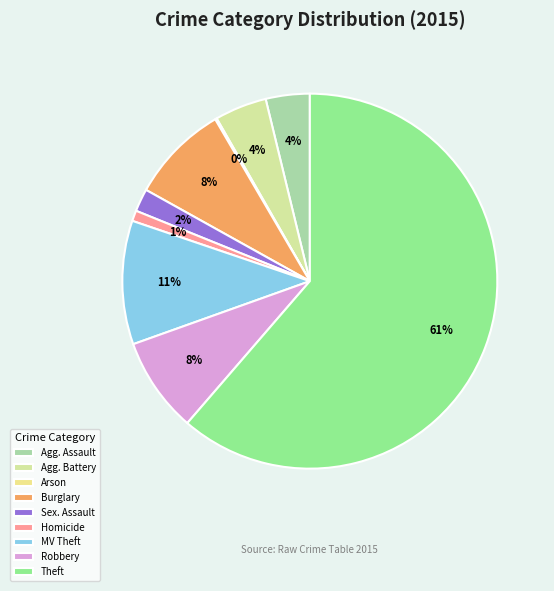

Is there any slice that represents more than half of the pie?

Yes